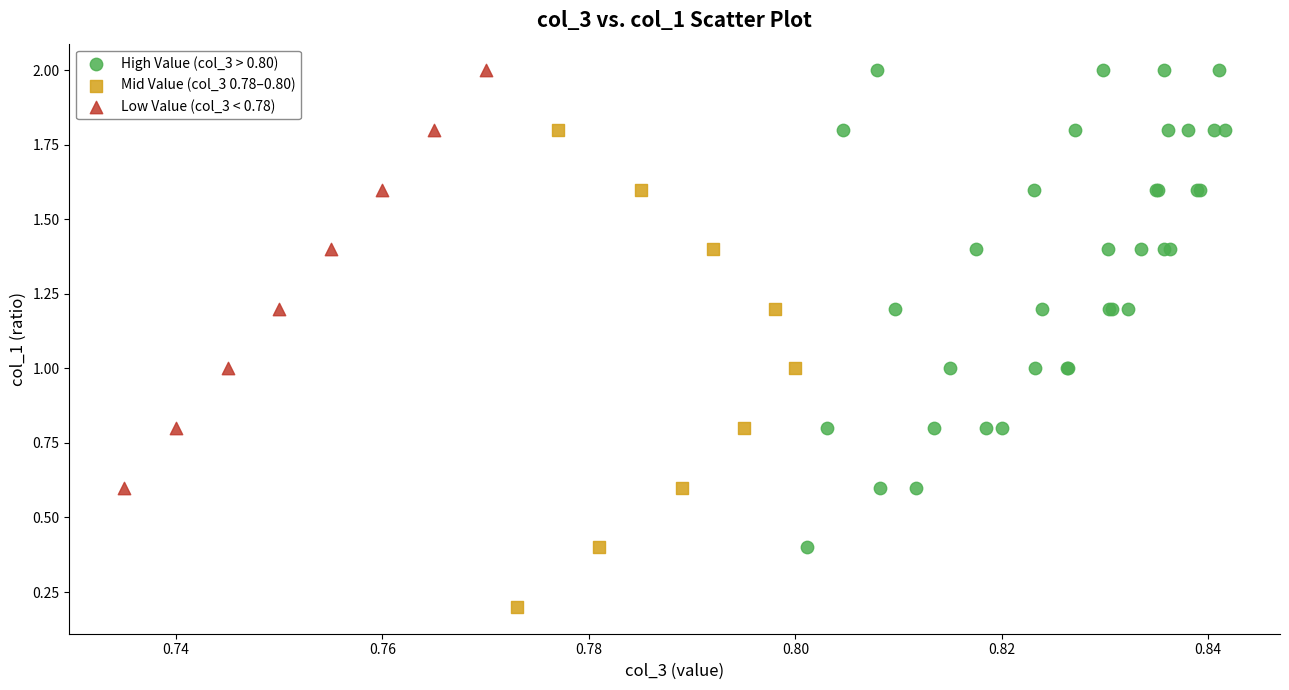

Which series contains the lowest Y value?

Mid Value (col_3 0.78–0.80)